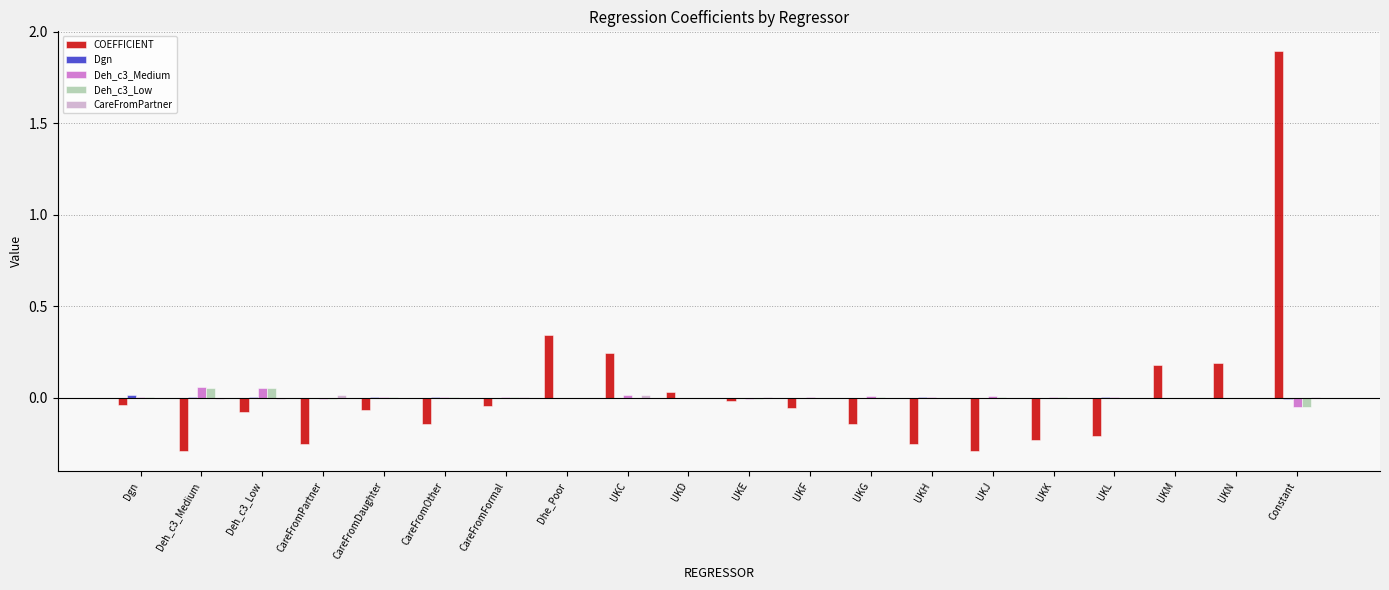

The value of Deh_c3_Medium at UKC is 0.0. True or false?

True